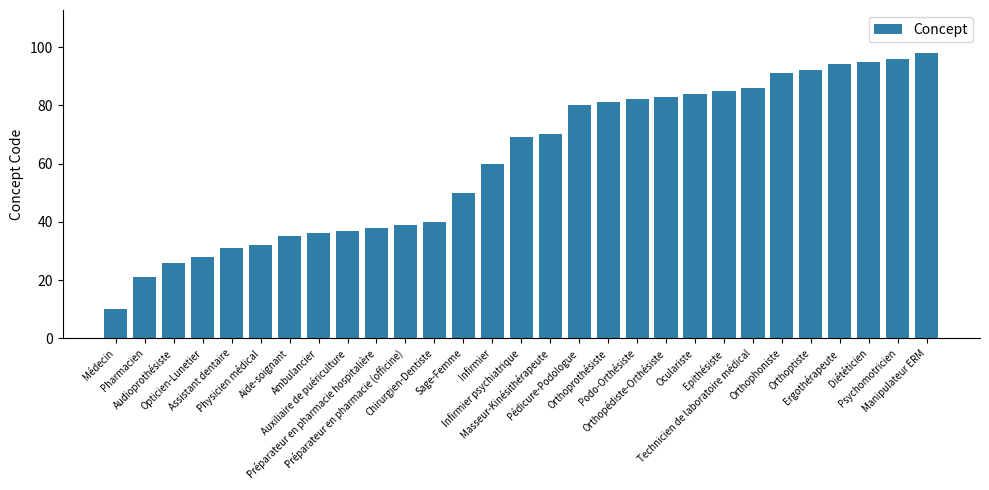

Reading left to right, transcribe all the data shown in this chart.

10	21	26	28	31	32	35	36	37	38	39	40	50	60	69	70	80	81	82	83	84	85	86	91	92	94	95	96	98